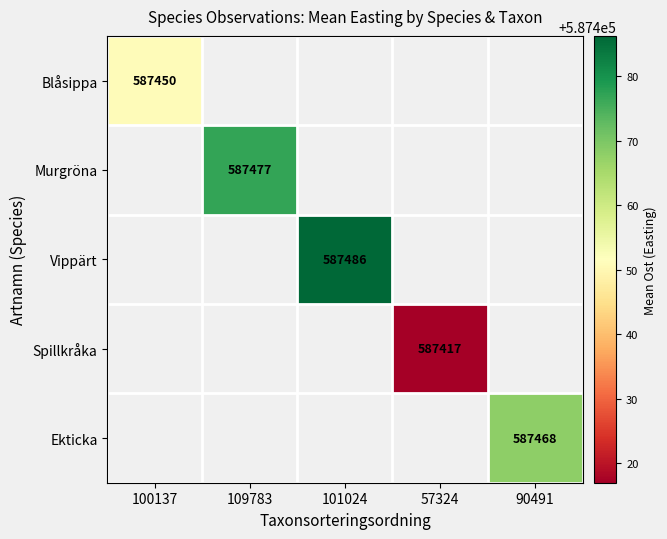

Is the value of Blåsippa at 100137 greater than the value of Ekticka at 90491?

No